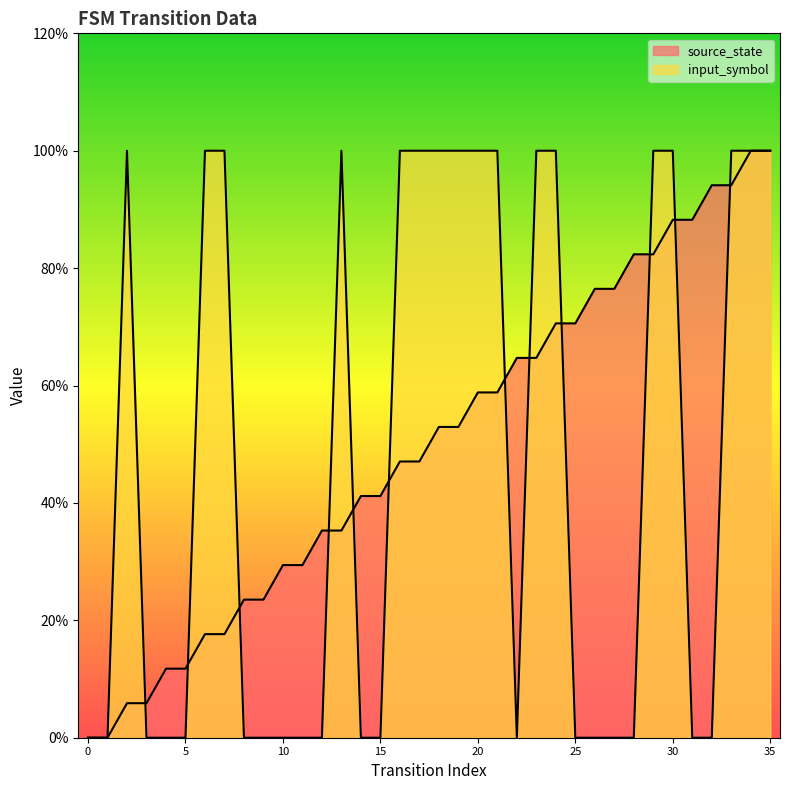

Rank the series by their maximum value, from highest to lowest.

input_symbol, source_state